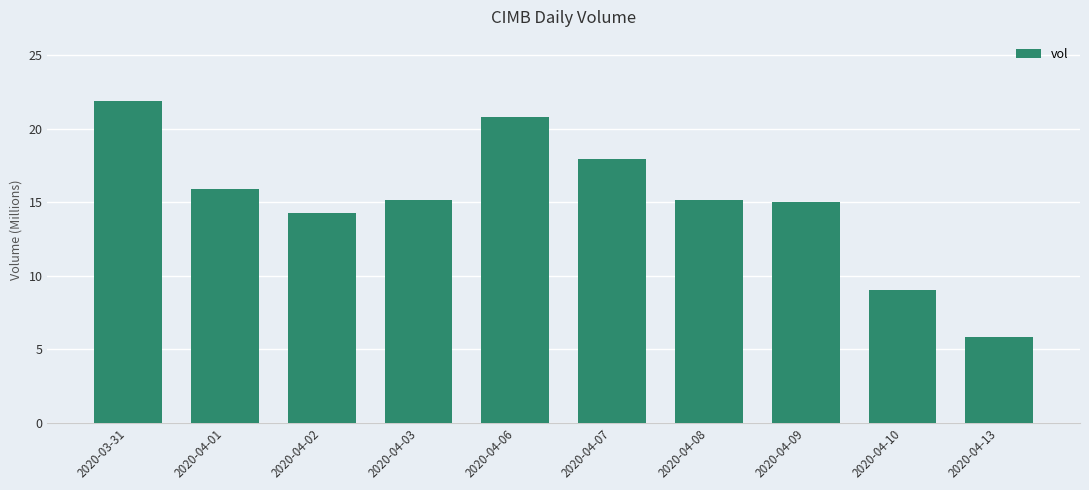

Reading right to left, extract all data points from this chart.

2020-04-13=5.8	2020-04-10=9.1	2020-04-09=15.0	2020-04-08=15.1	2020-04-07=17.9	2020-04-06=20.8	2020-04-03=15.1	2020-04-02=14.3	2020-04-01=15.9	2020-03-31=21.9